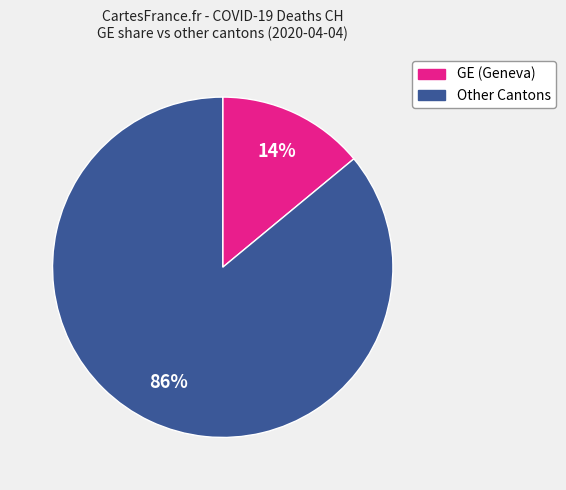

How many segments does this pie chart have?

2